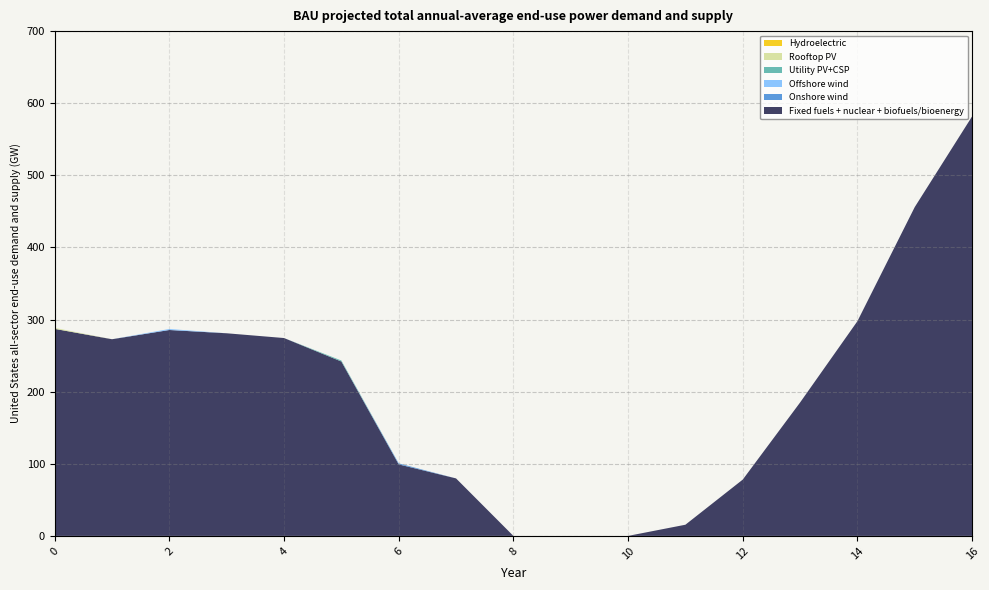

Reading left to right, extract all data points from this chart.

Fixed fuels + nuclear + biofuels/bioenergy: 287.1	272.7	285.5	281.0	274.4	241.8	99.2	79.7	0.0	0.0	0.0	15.5	78.1	185.0	297.7	456.0	581.7
Onshore wind: 0.0	0.0	0.0	0.0	0.0	0.0	1.4	0.0	0.0	0.0	0.0	0.0	0.0	0.0	0.0	0.0	0.0
Offshore wind: 0.0	0.0	1.4	0.0	0.0	0.0	0.0	0.0	0.0	0.0	0.0	0.0	0.0	0.0	0.0	0.0	0.0
Utility PV+CSP: 0.0	0.0	0.0	0.0	0.0	1.4	0.0	0.0	0.0	0.0	0.0	0.0	0.0	0.0	0.0	0.0	0.0
Rooftop PV: 1.4	0.0	0.0	0.0	0.0	0.0	0.0	0.0	0.0	0.0	0.0	0.0	0.0	0.0	0.0	0.0	0.0
Hydroelectric: 0.0	0.0	0.0	0.0	0.0	0.0	0.0	0.0	0.0	0.0	0.0	0.0	0.0	0.0	0.0	0.0	0.0